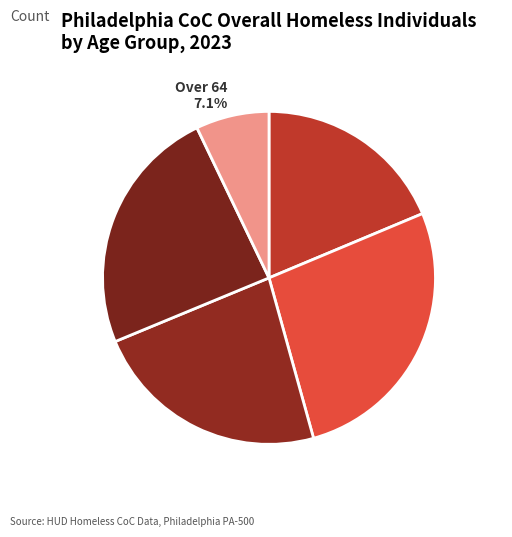

Does Age 45-54 represent more than half of the total?

No